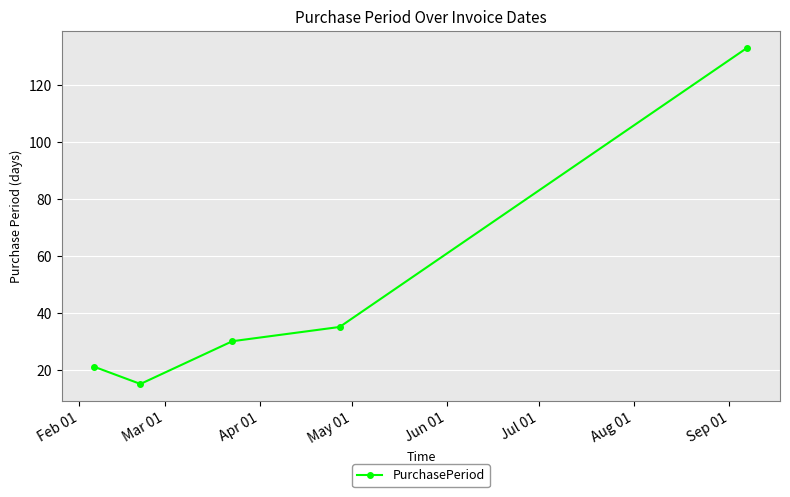

What is the difference between the maximum and minimum values?

118